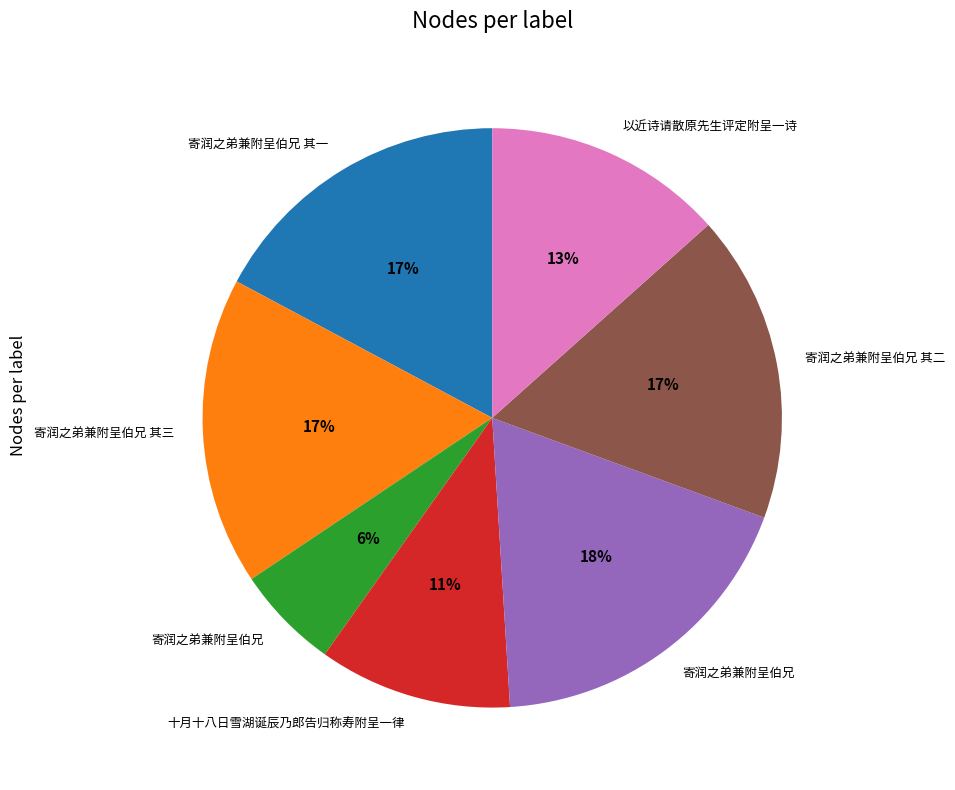

To the nearest percent, what is the average slice percentage?

14%